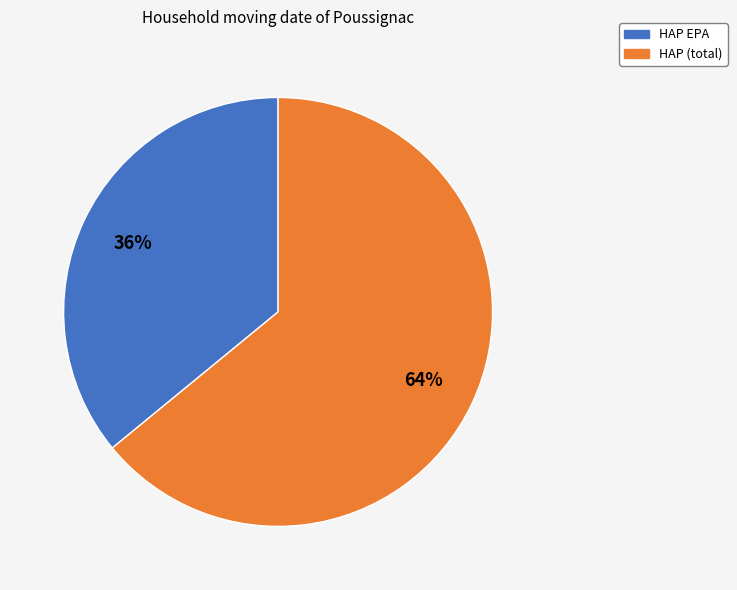

Count the number of slices in the pie.

2